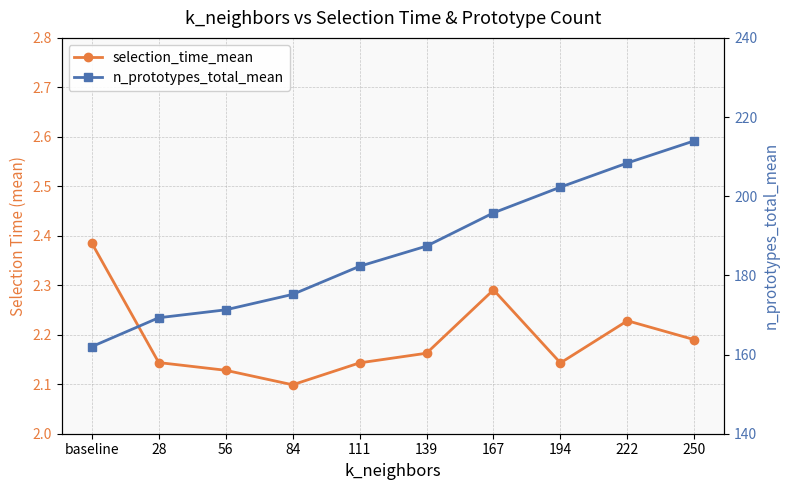

What value does the n_prototypes_total_mean series have at 167?

195.8